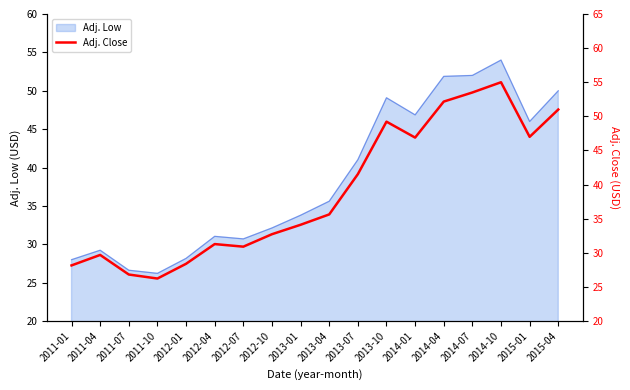

What is the label of the 6th point from the right?

2014-01